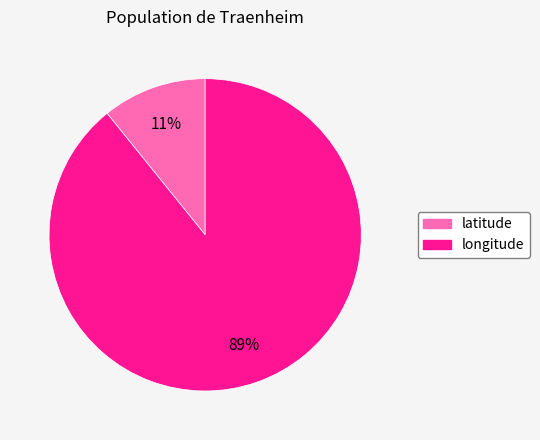

Between latitude and longitude, which is larger?

longitude